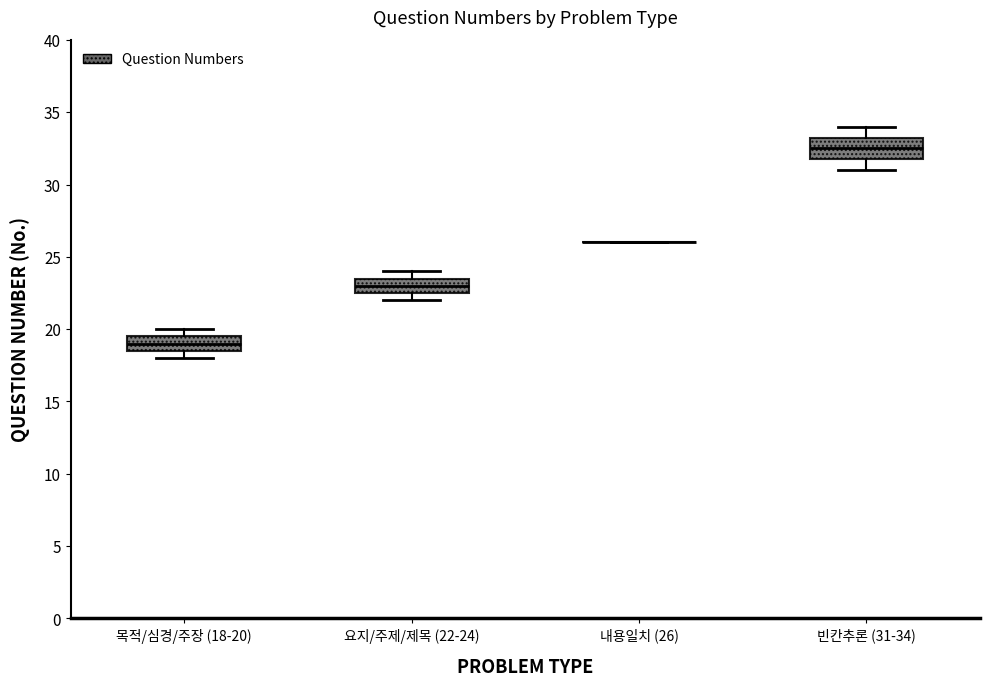

Where is the upper edge of the box for 빈칸추론 (31-34) on the y-axis? The values are not printed on the chart, so give them approximately, as read against the axis.

33.5